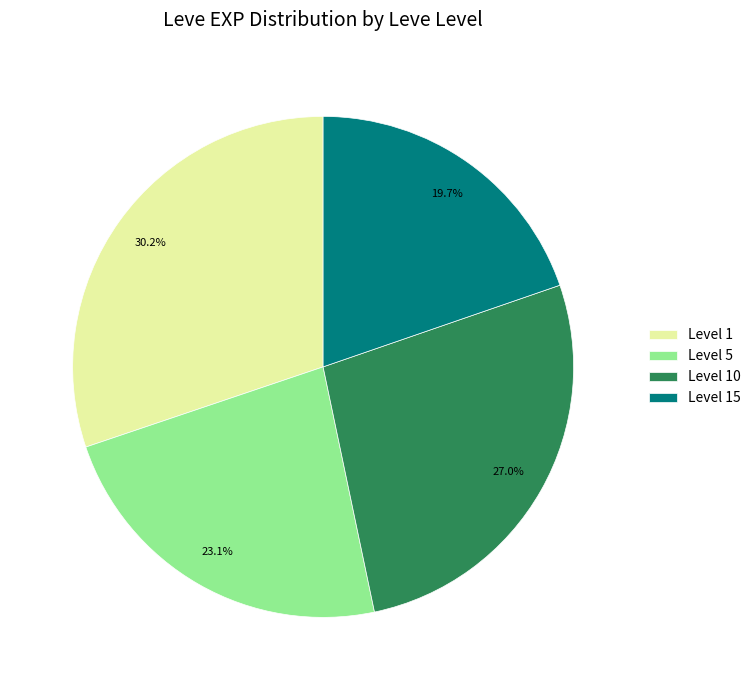

Rank the categories by value from highest to lowest.

Level 1, Level 10, Level 5, Level 15